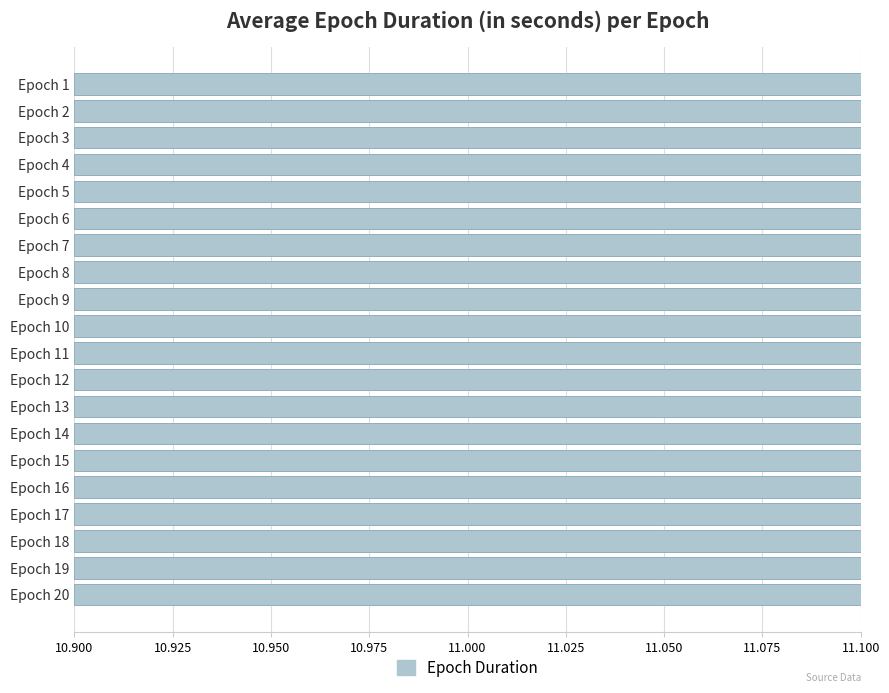

Read the value at Epoch 14.

11.0